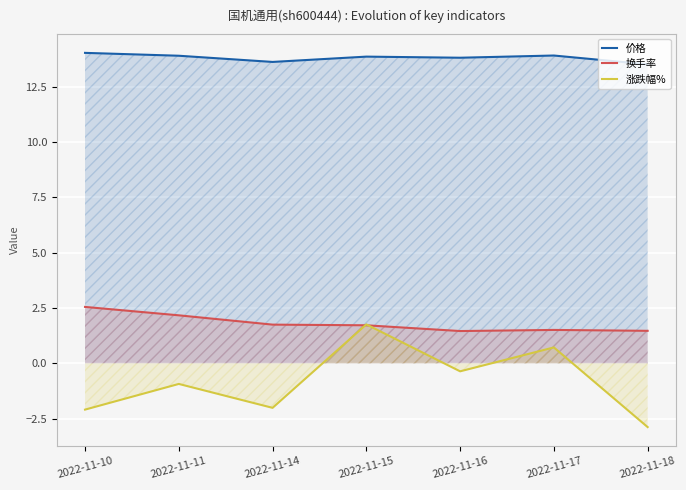

What are all the series names shown in the legend?

价格, 换手率, 涨跌幅%